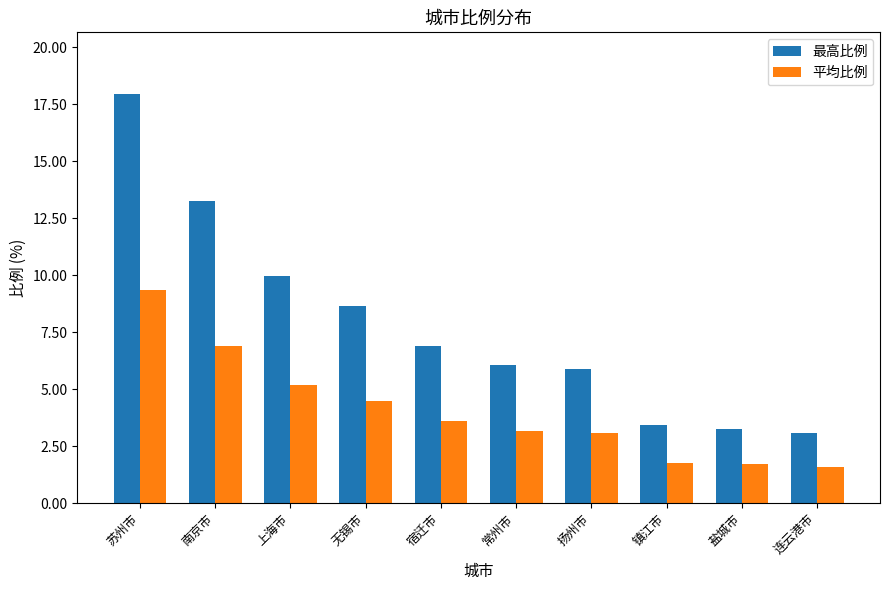

Which series has the largest range (max minus min)?

最高比例